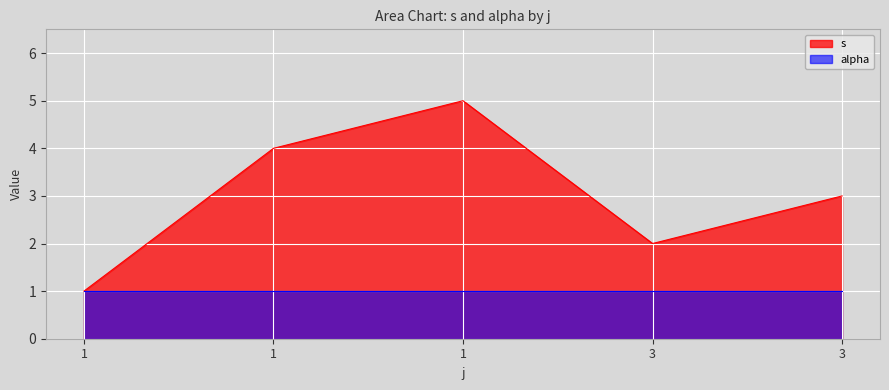

What is the difference between the values at 1 and 3?

3